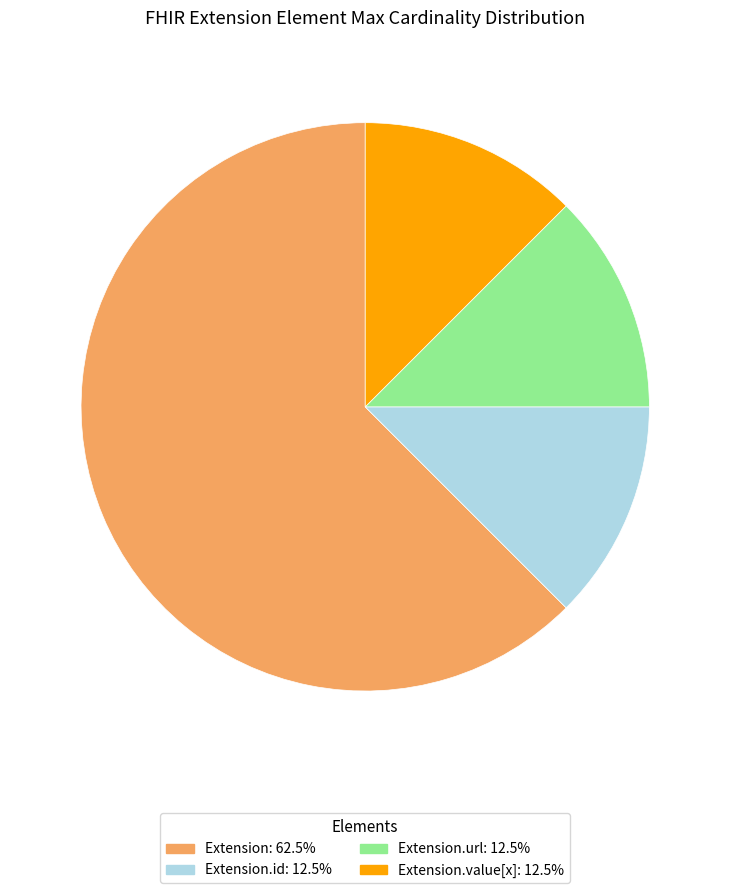

Does any single category account for the majority?

Yes